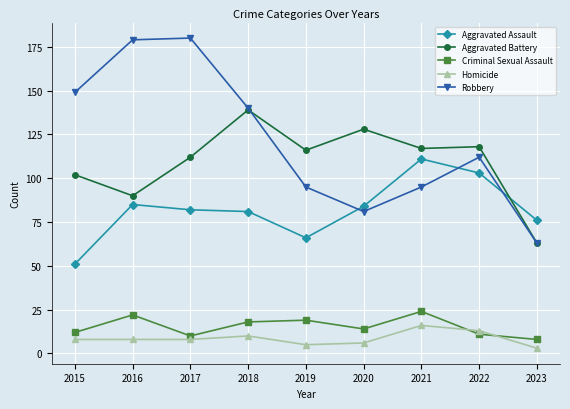

At which label does Aggravated Assault reach its peak?

2021